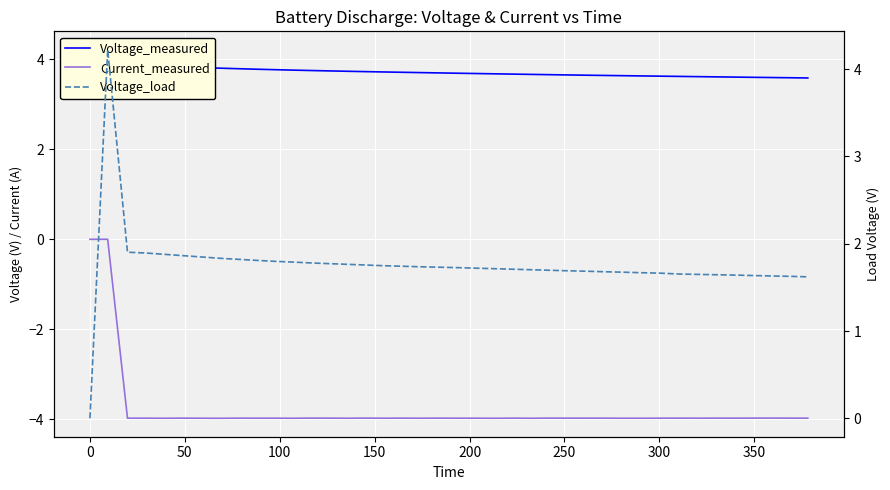

What are all the series names shown in the legend?

Voltage_measured, Current_measured, Voltage_load